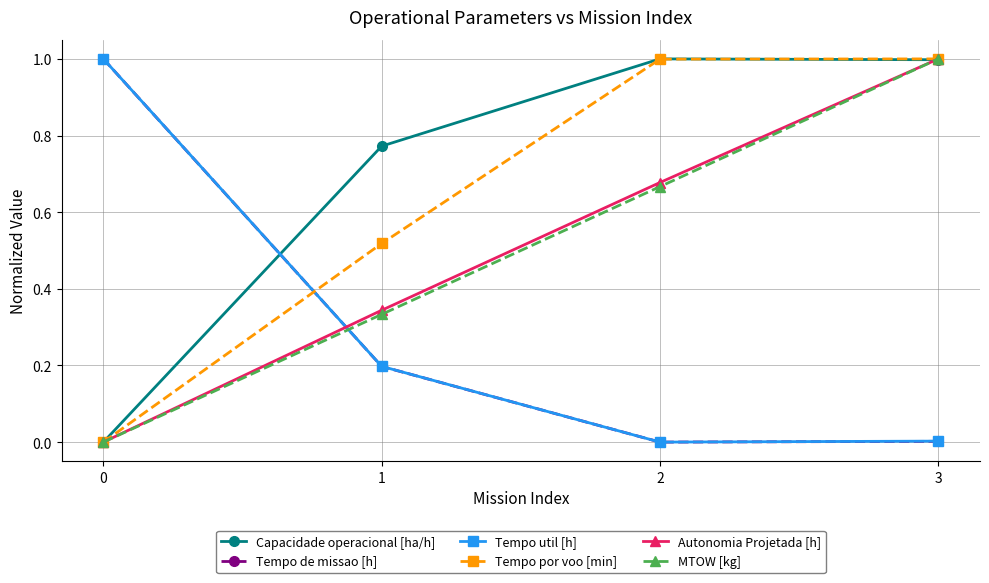

How many positive values does the Autonomia Projetada [h] series have?

3